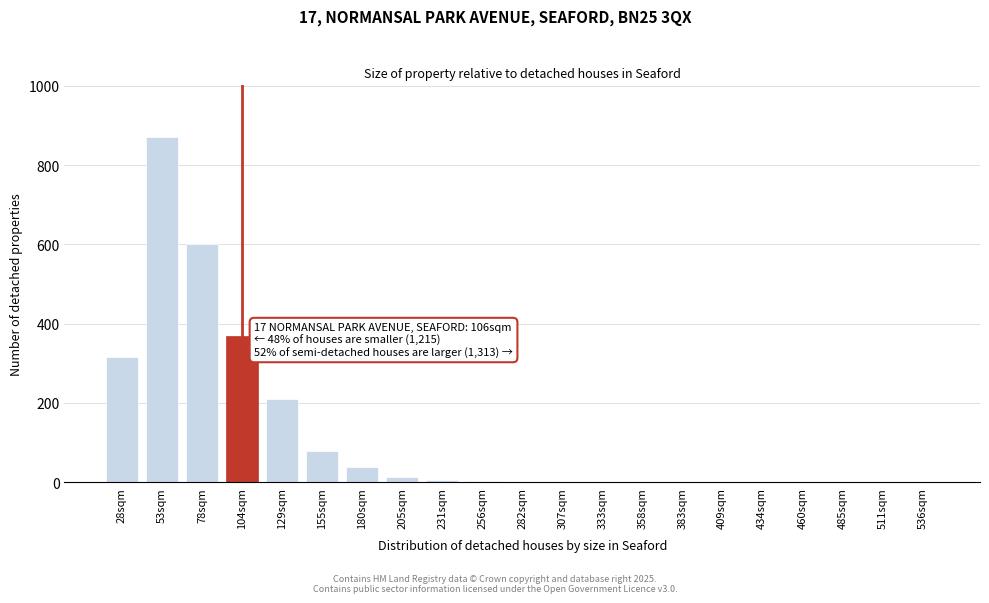

Which has a higher value, 409sqm or 104sqm?

104sqm